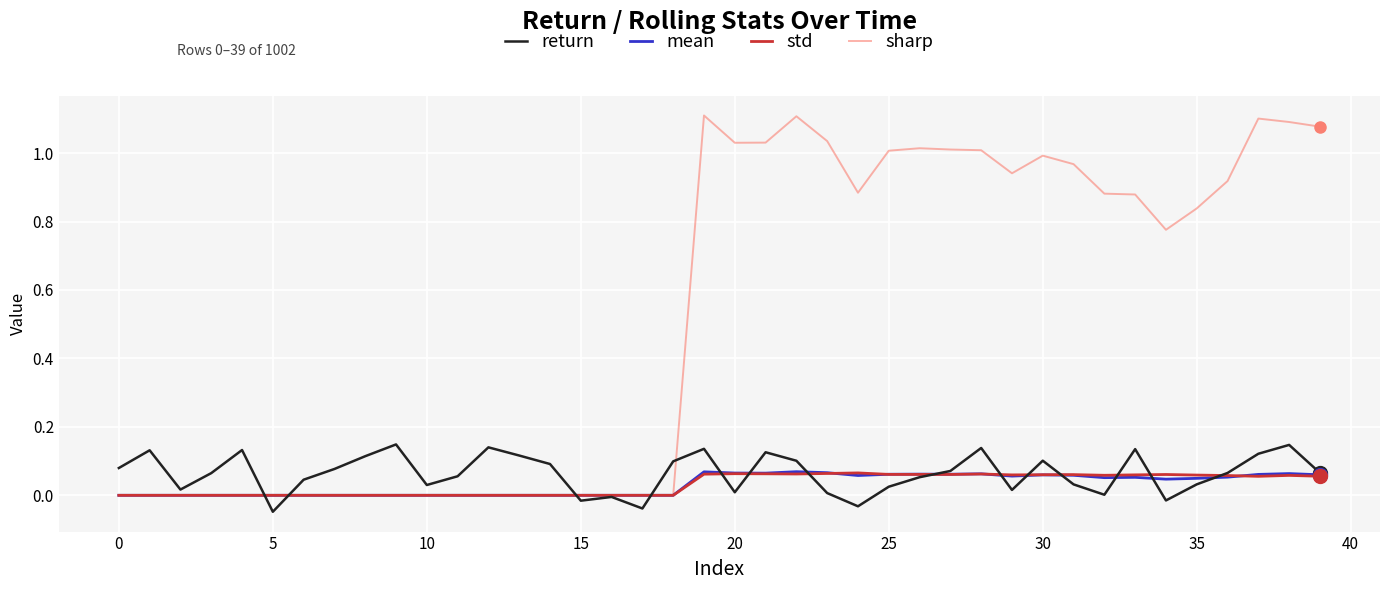

Which series has the widest spread of values?

sharp